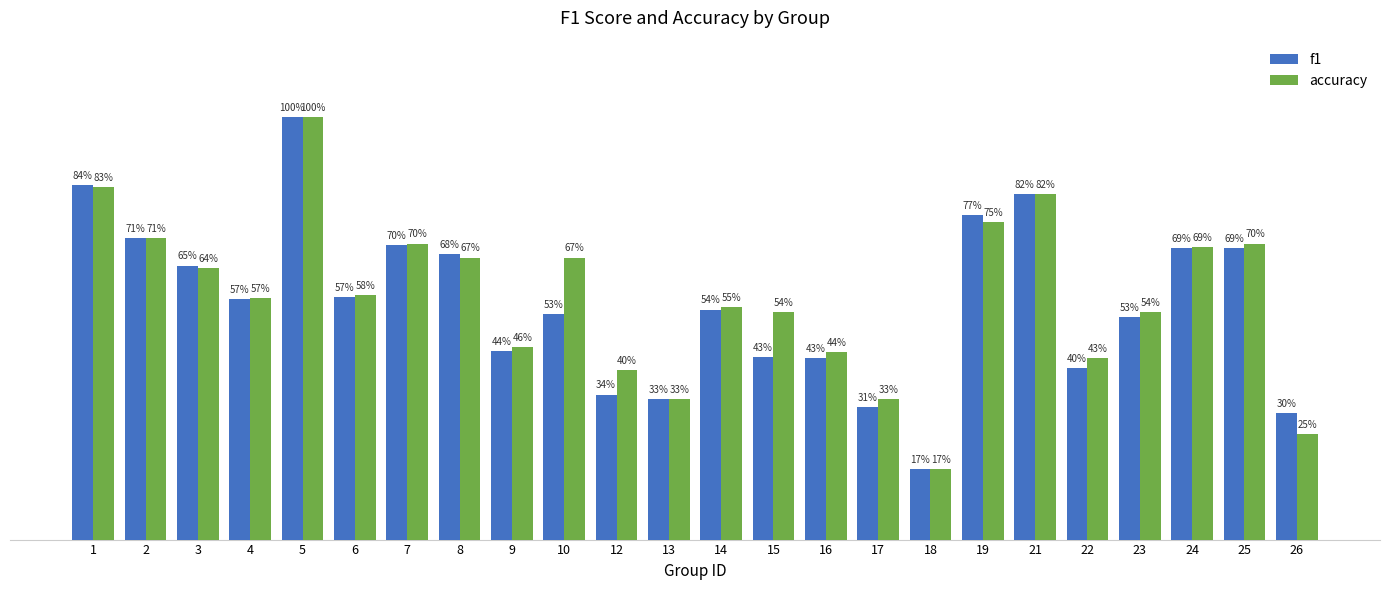

At which label is f1 closest to 0?

18